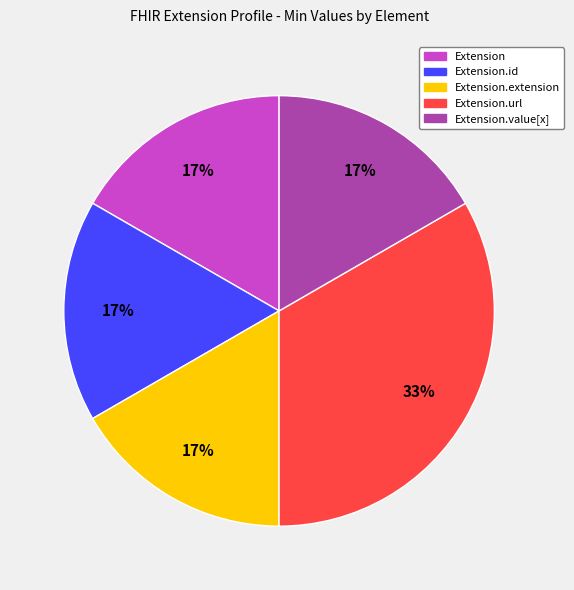

Does any single category account for the majority?

No